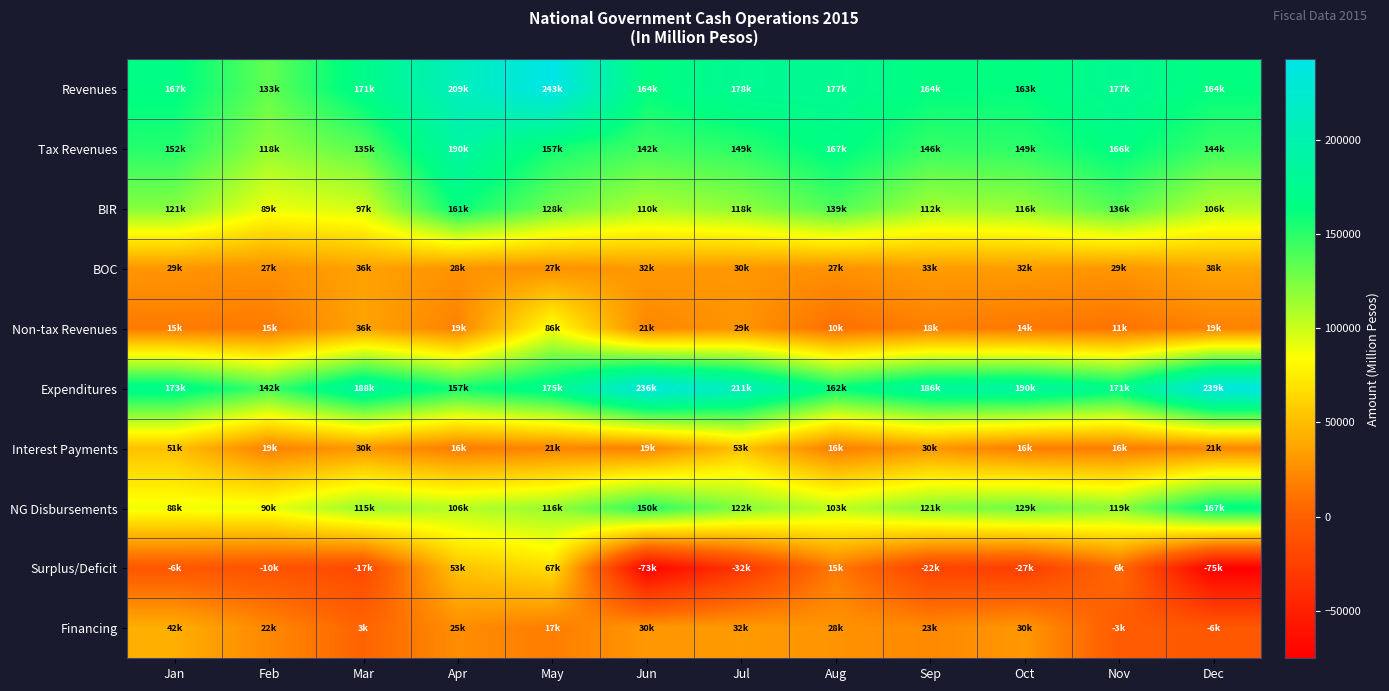

What is the total value across all series at Jun?

831257